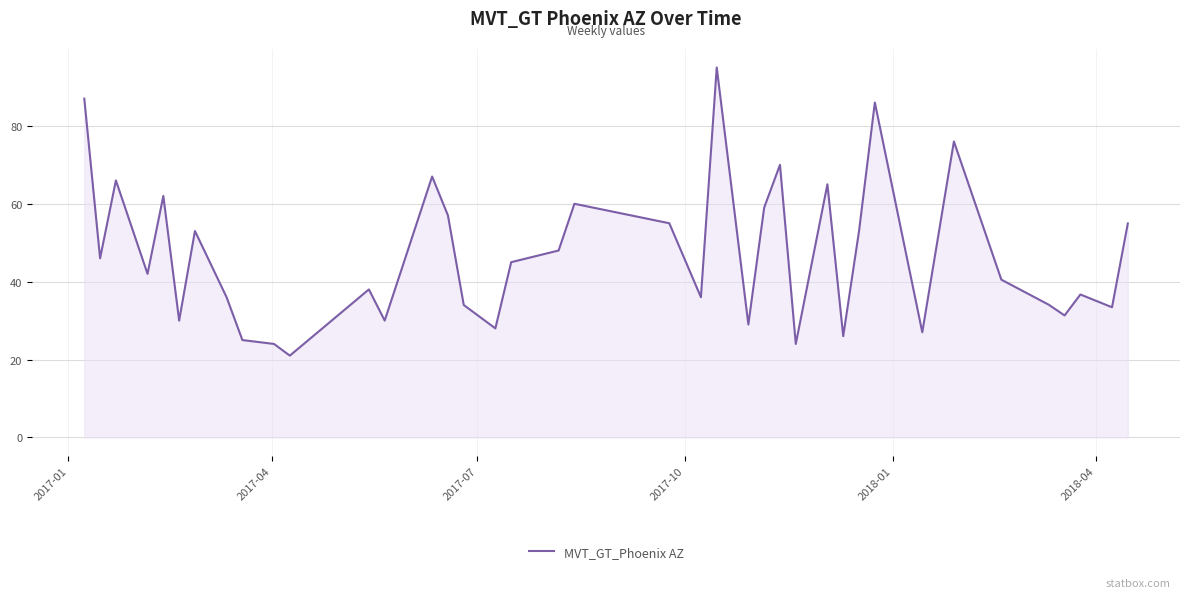

True or false: there are more than 2 points higher than both neighbors.

True